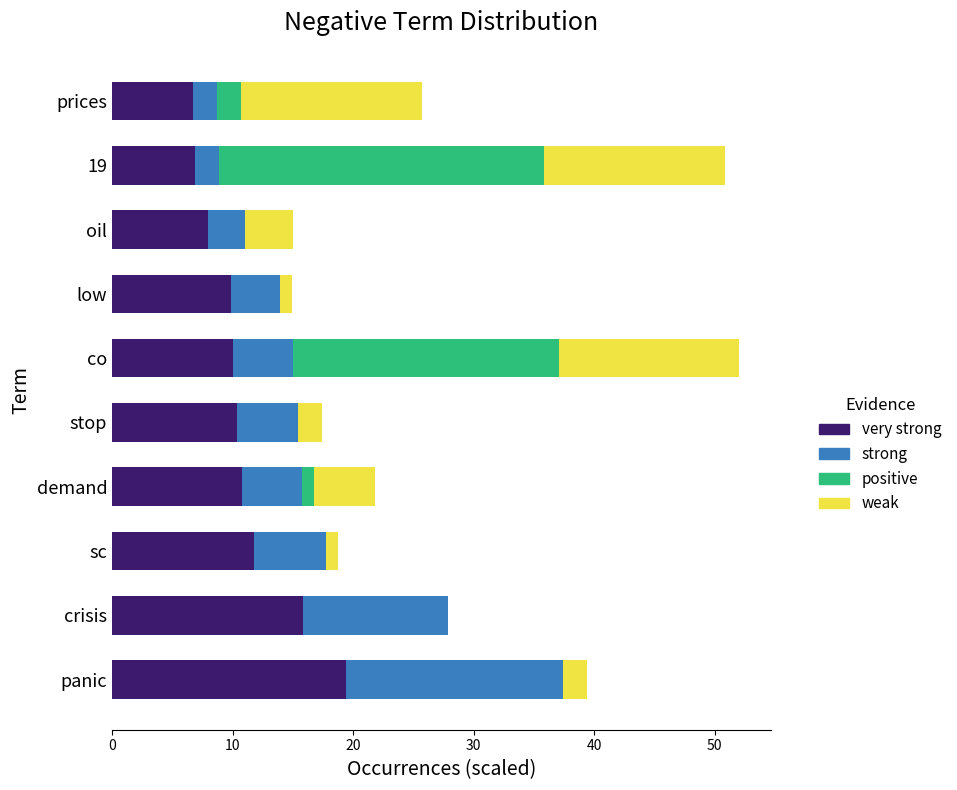

What is the total value across all series at panic?

39.4